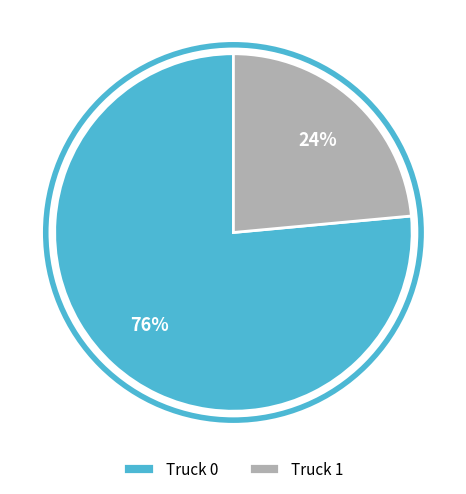

True or false: Truck 1 accounts for 29% of the total.

False